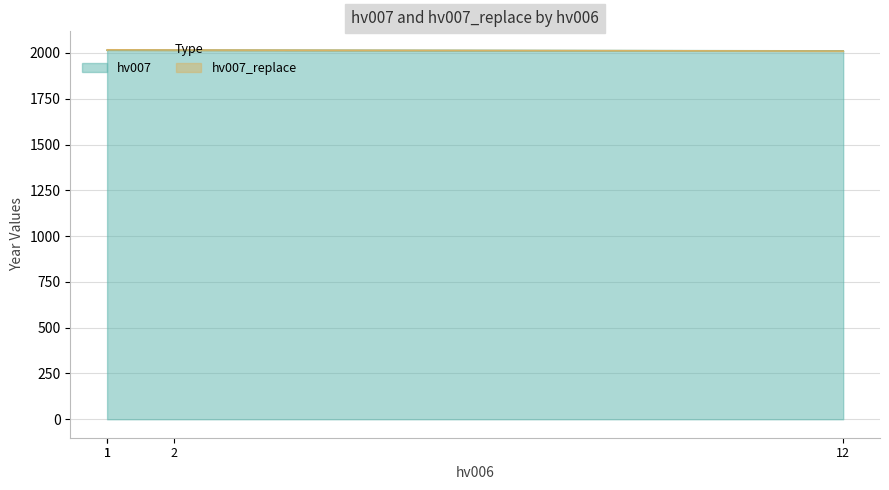

Rank the series by their maximum value, from lowest to highest.

hv007, hv007_replace